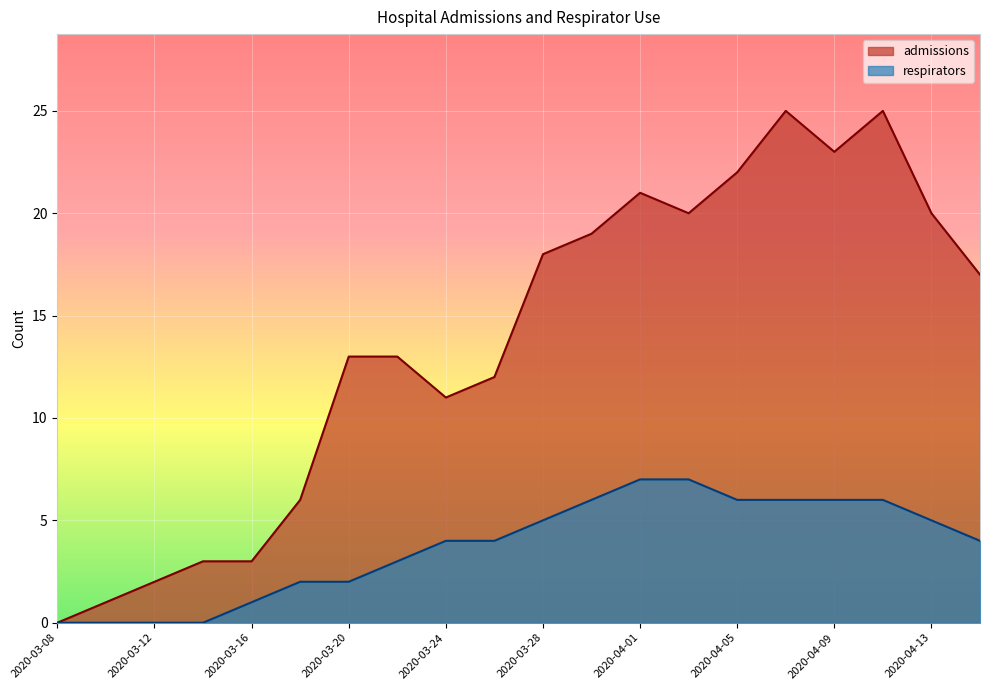

Which label corresponds to the smallest value in the chart?

2020-03-08